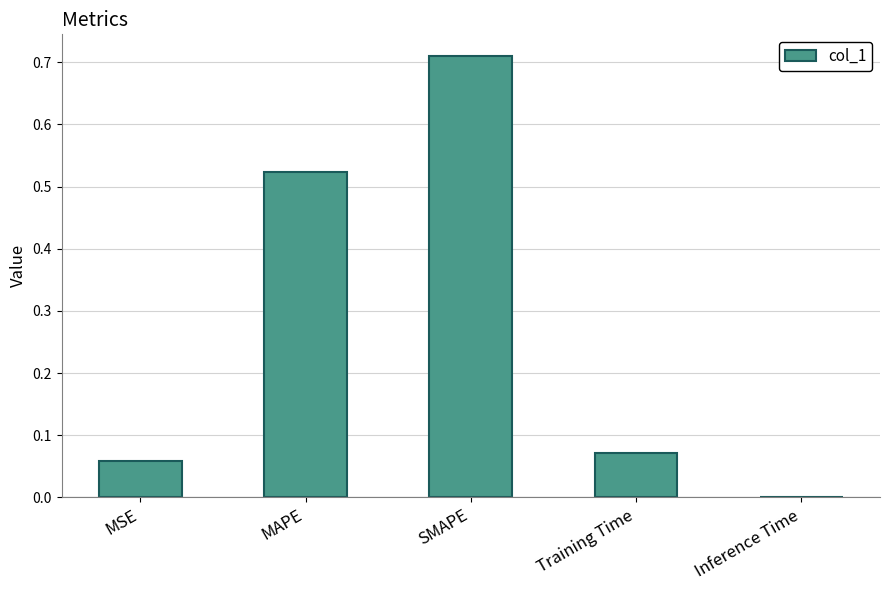

What is the sum of the values at MSE and MAPE?

0.6